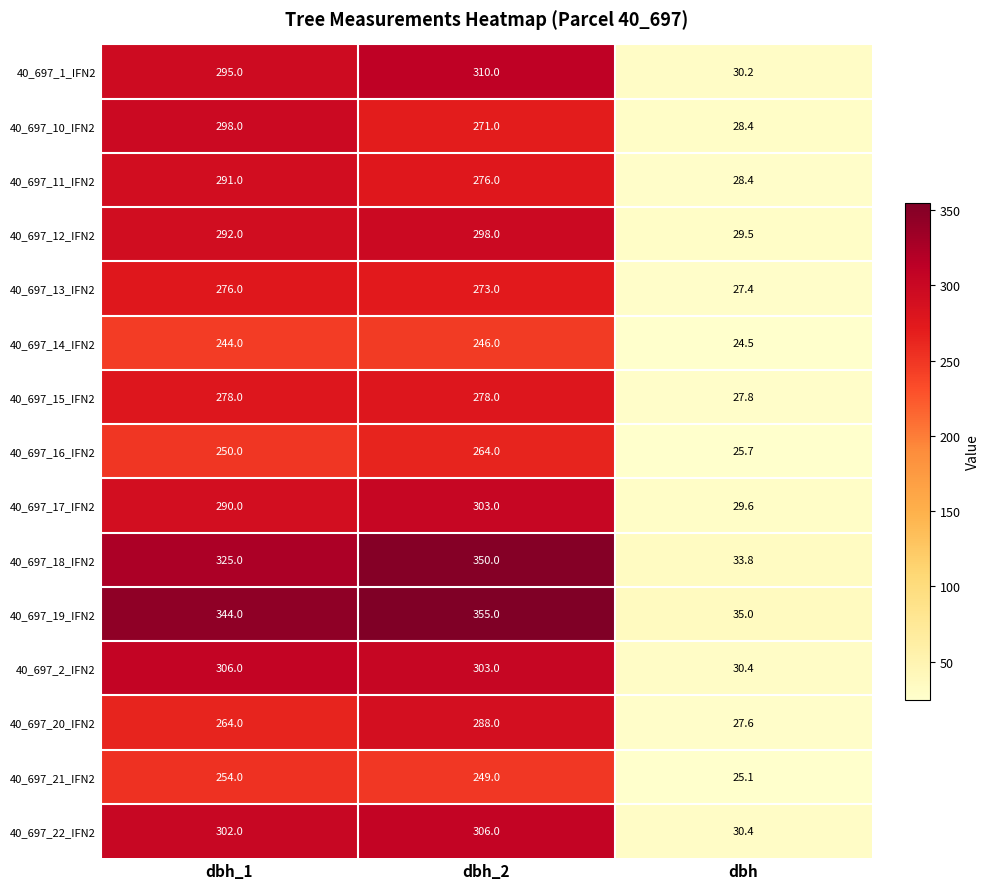

At which category is the sum across all series the highest?

dbh_2